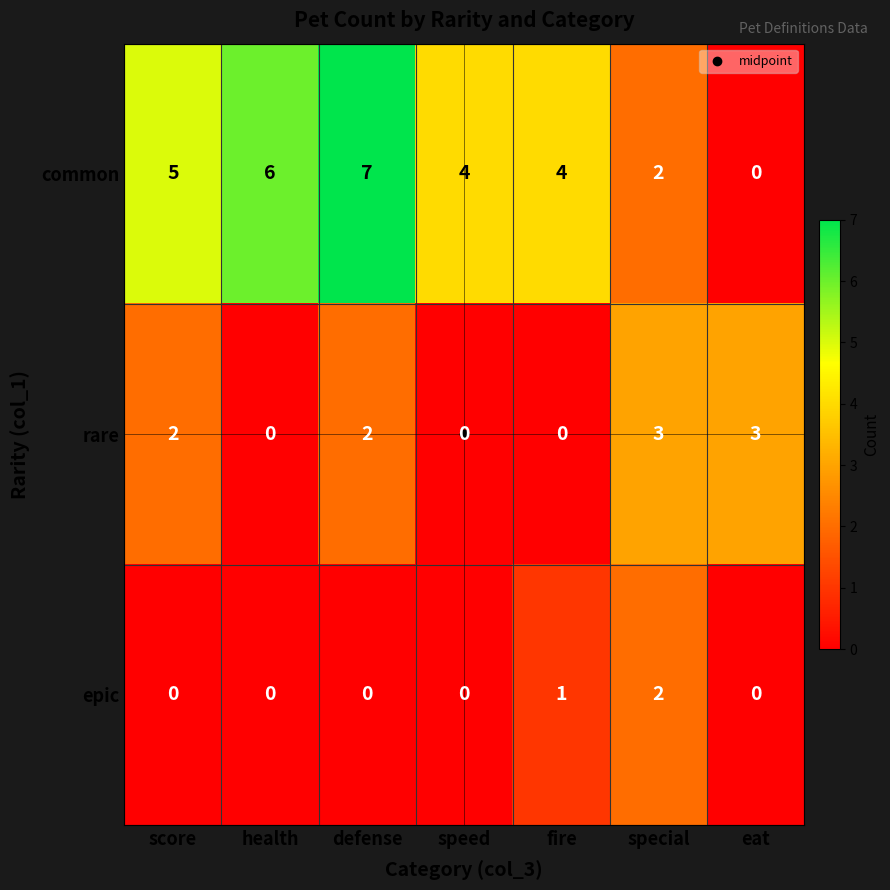

At score, list the series in order from smallest to largest.

epic, rare, common